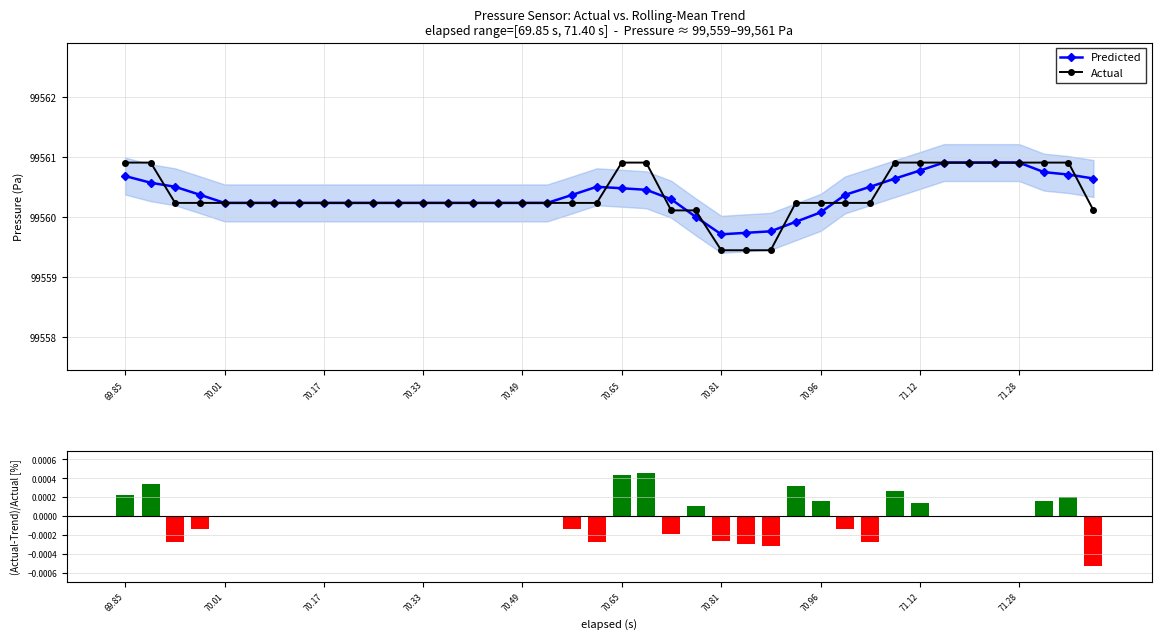

The Predicted series shows 99560.2 at 70.49. True or false?

True